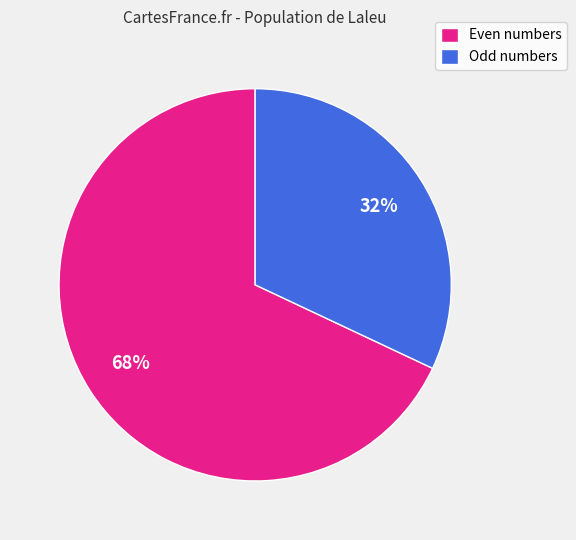

Is there a majority slice in this chart?

Yes